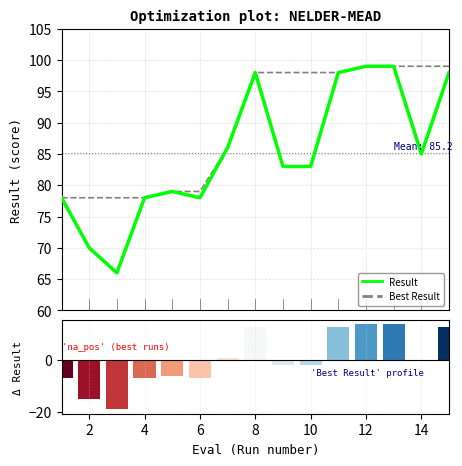

Which series has the largest range (max minus min)?

Result